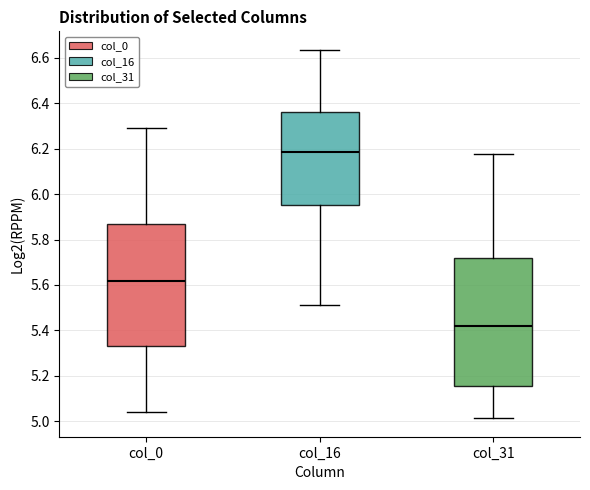

Reading left to right, read every box against the y-axis: the position of its median line, the range the box covers, and the ends of its whiskers. The values are not printed on the chart, so give them approximately, as read against the axis.

col_0: median 5.62, box 5.34 to 5.86, whiskers 5.04 to 6.28
col_16: median 6.18, box 5.96 to 6.36, whiskers 5.52 to 6.64
col_31: median 5.42, box 5.16 to 5.72, whiskers 5.02 to 6.18